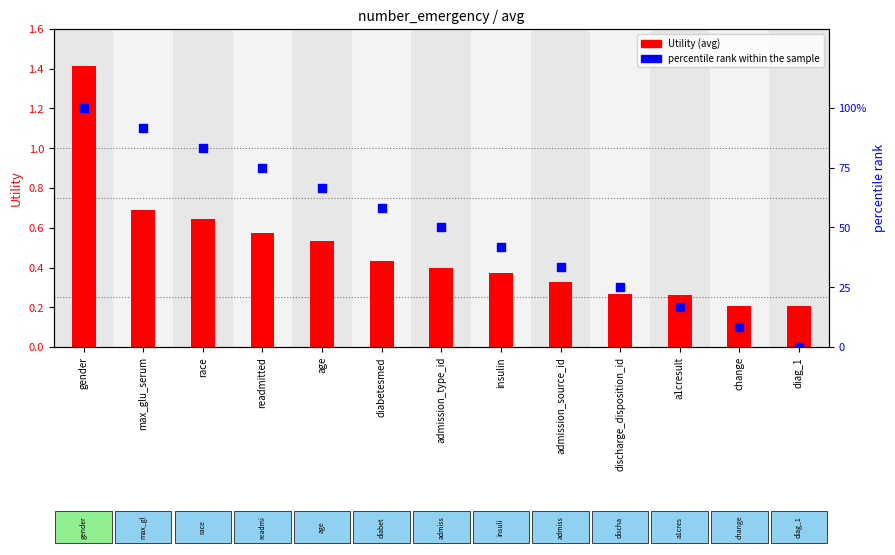

What are all the series names shown in the legend?

Utility, percentile rank within the sample